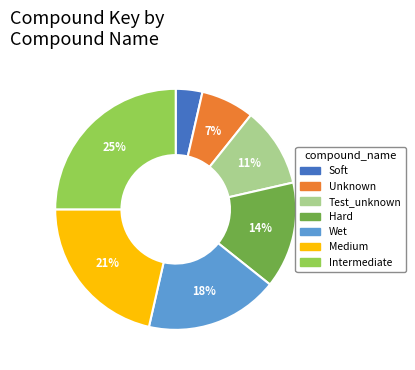

To the nearest percent, what portion does Wet represent?

18%